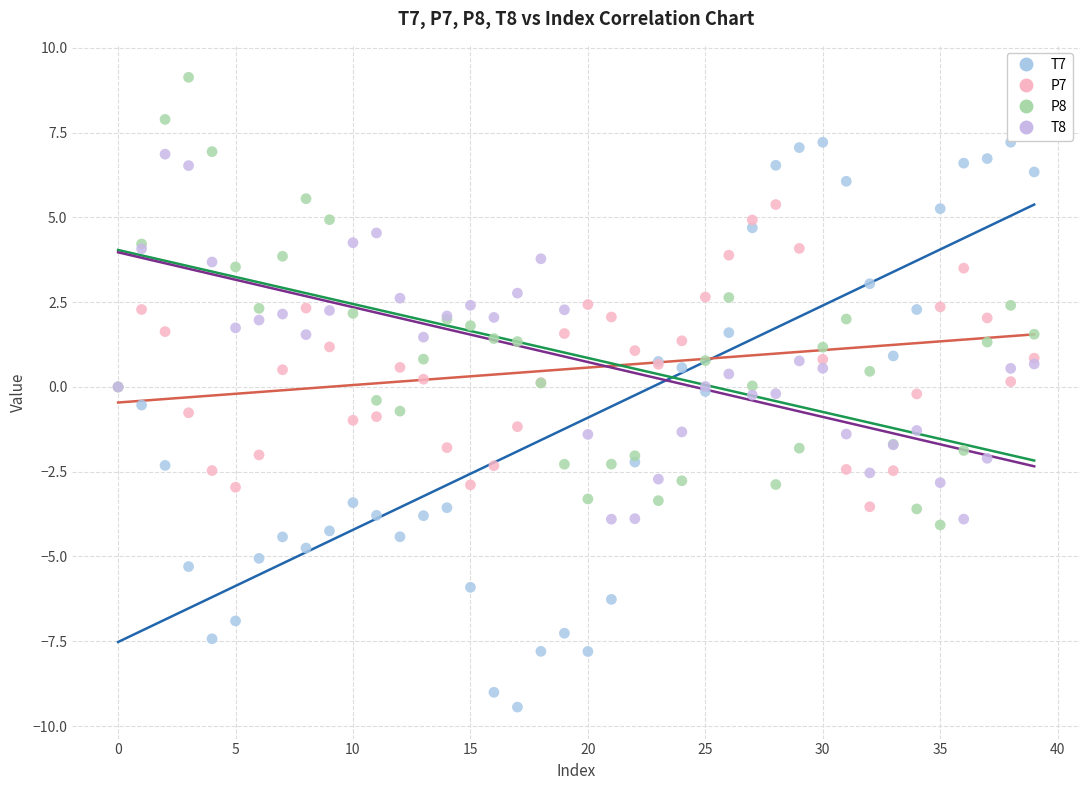

Which series contains the lowest Y value?

T7